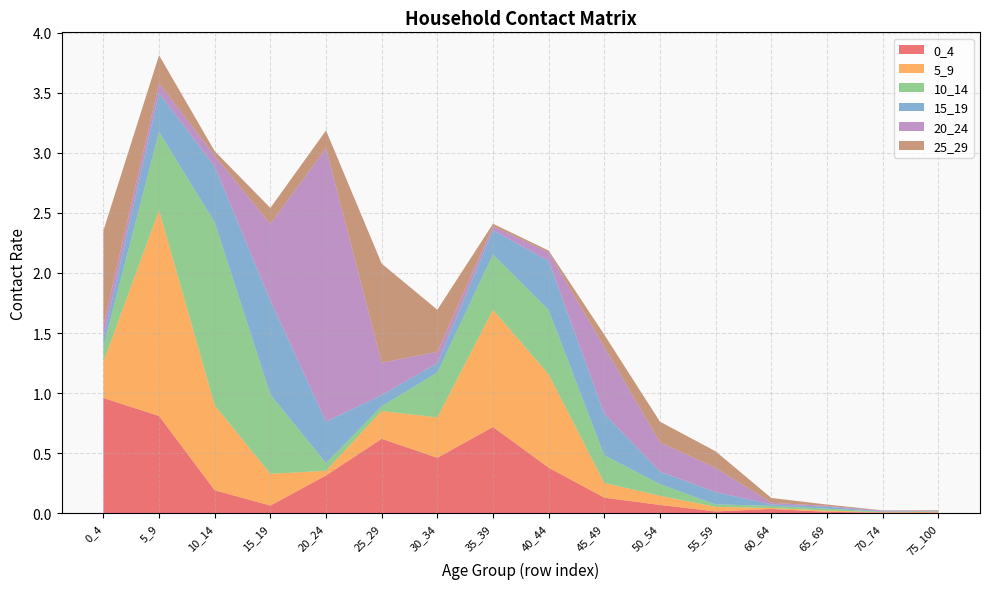

Reading left to right, list all the values displayed in this chart.

0_4: 1.0	0.8	0.2	0.1	0.3	0.6	0.5	0.7	0.4	0.1	0.1	0.0	0.0	0.0	0.0	0.0
5_9: 0.3	1.7	0.7	0.3	0.0	0.2	0.3	1.0	0.8	0.1	0.1	0.0	0.0	0.0	0.0	0.0
10_14: 0.1	0.7	1.5	0.7	0.1	0.0	0.4	0.5	0.5	0.2	0.1	0.0	0.0	0.0	0.0	0.0
15_19: 0.1	0.3	0.5	0.8	0.3	0.1	0.1	0.2	0.4	0.3	0.1	0.1	0.0	0.0	0.0	0.0
20_24: 0.1	0.1	0.1	0.6	2.3	0.3	0.1	0.0	0.1	0.6	0.2	0.2	0.0	0.0	0.0	0.0
25_29: 0.8	0.2	0.0	0.1	0.1	0.8	0.4	0.0	0.0	0.1	0.2	0.1	0.0	0.0	0.0	0.0